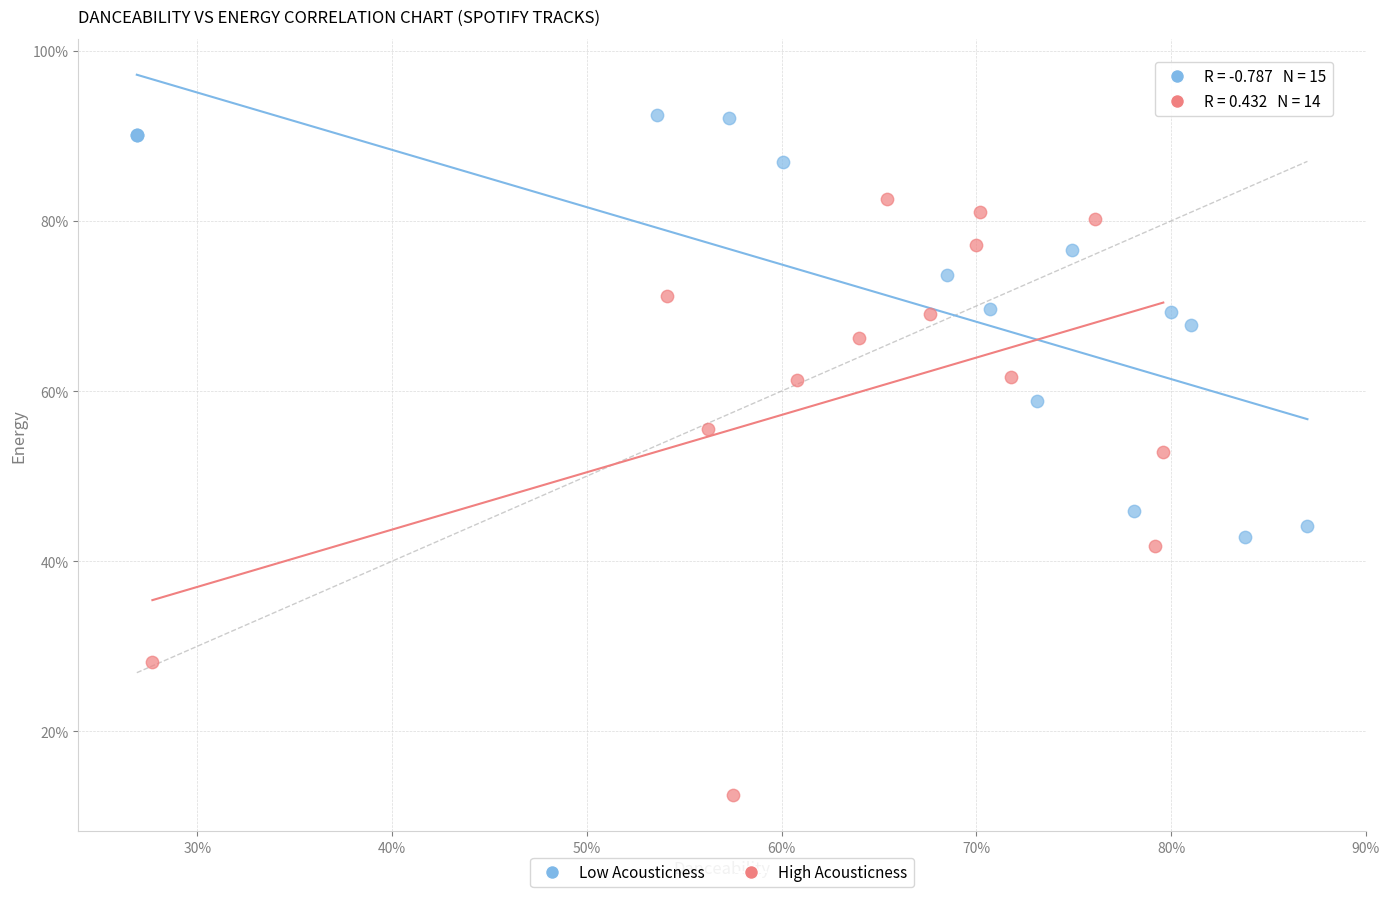

Which series contains the lowest Y value?

High Acousticness